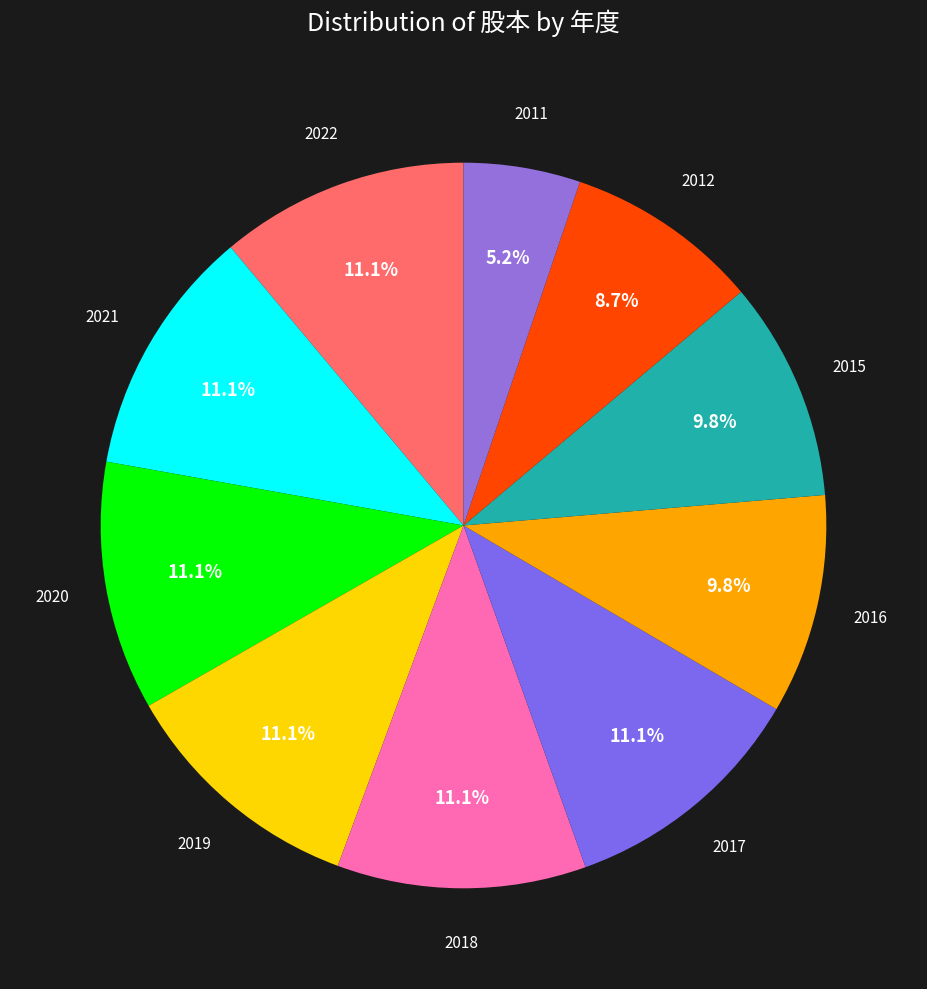

To the nearest percent, what is the difference between the largest and smallest slice percentages?

6%